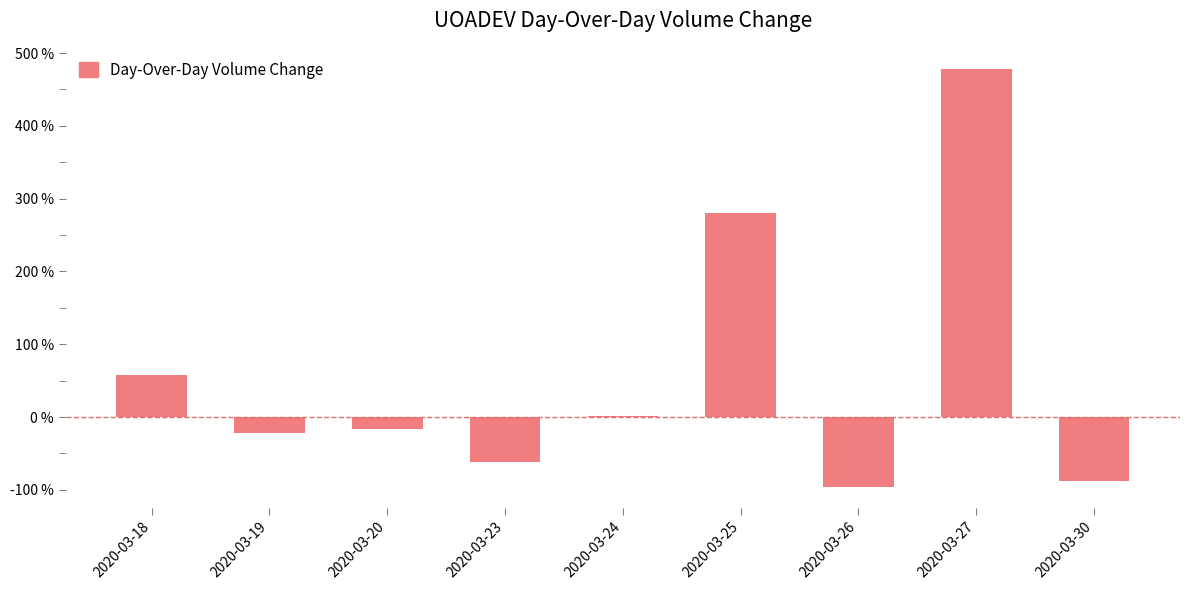

Is it true that the value at 2020-03-18 is 58.0?

True